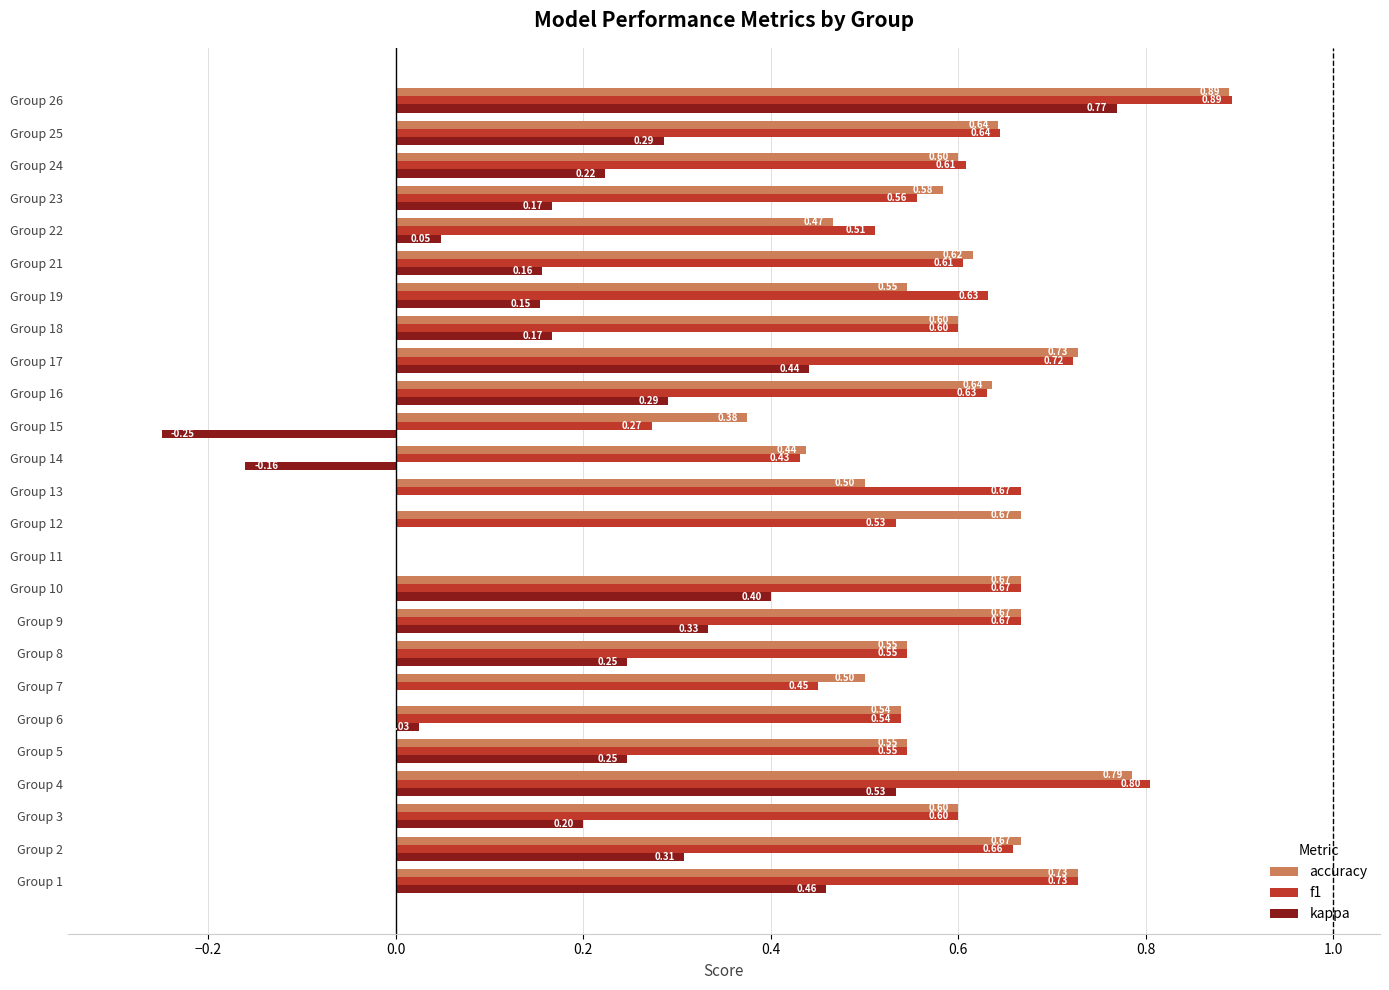

What is the sum of the kappa values at Group 11 and Group 26?

0.8